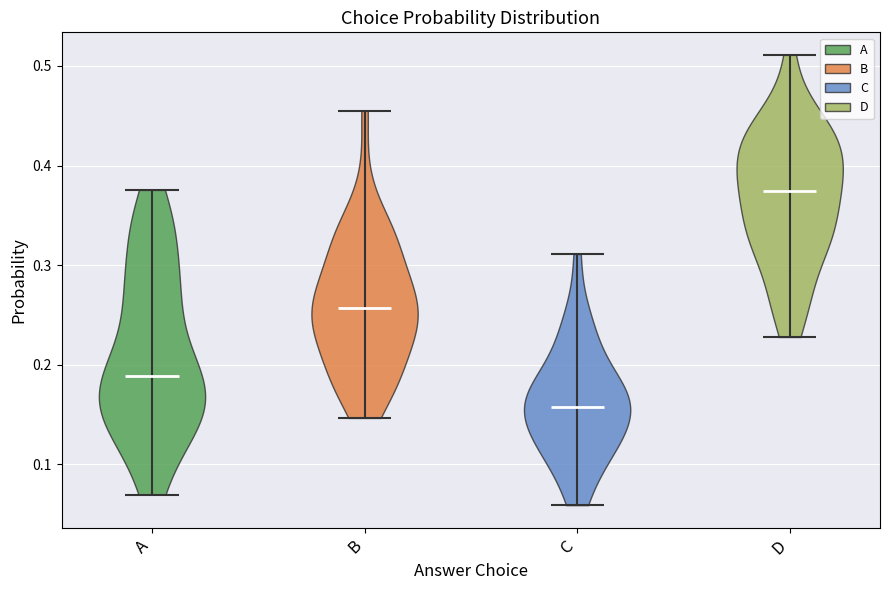

Reading left to right, read every violin against the y-axis: where its median line is, and the lowest and highest points it reaches. The values are not printed on the chart, so give them approximately, as read against the axis.

A: median line 0.19, lowest point 0.07, highest point 0.38
B: median line 0.26, lowest point 0.15, highest point 0.46
C: median line 0.16, lowest point 0.06, highest point 0.31
D: median line 0.37, lowest point 0.23, highest point 0.51